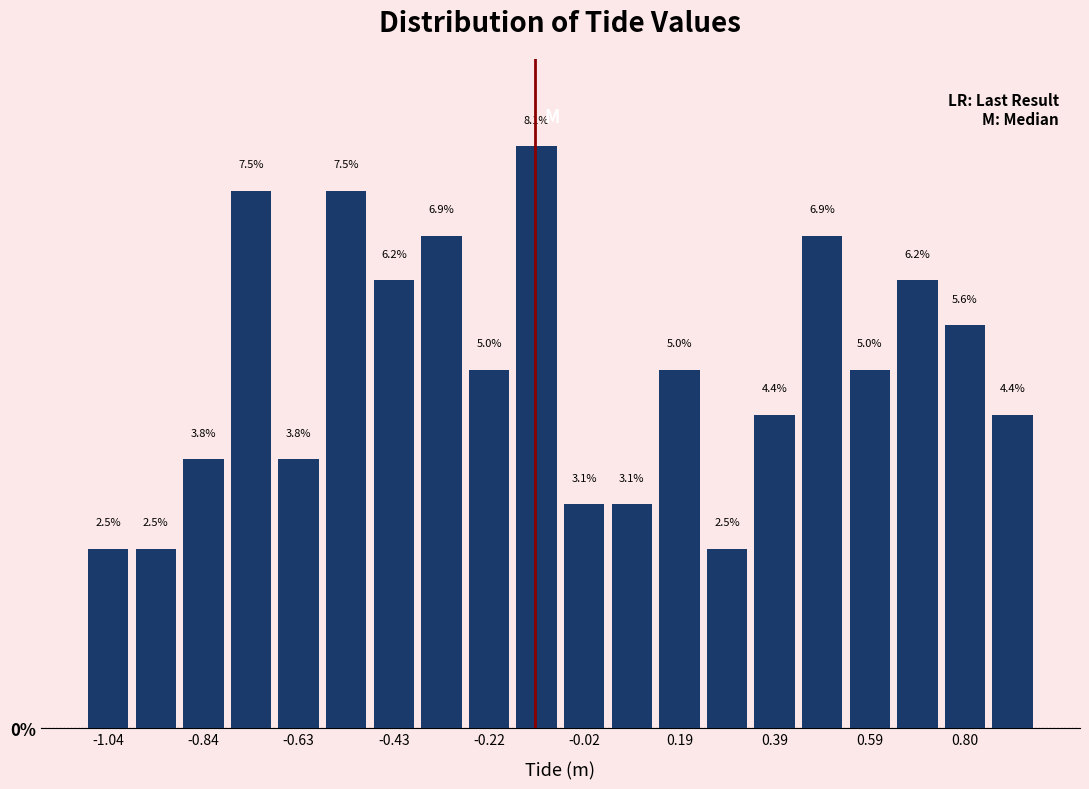

Read against the x-axis, roughly where is the centre of the tallest bar?

-0.10